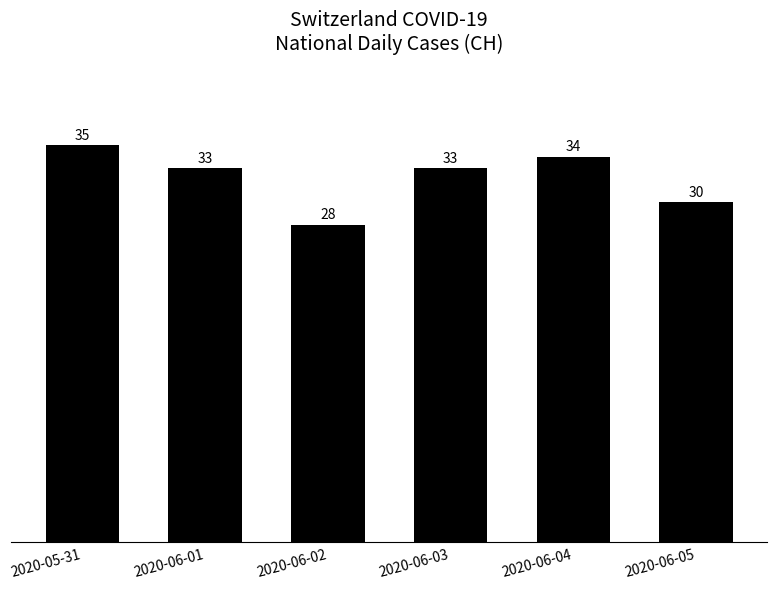

What is the label of the 1st bar from the left?

2020-05-31